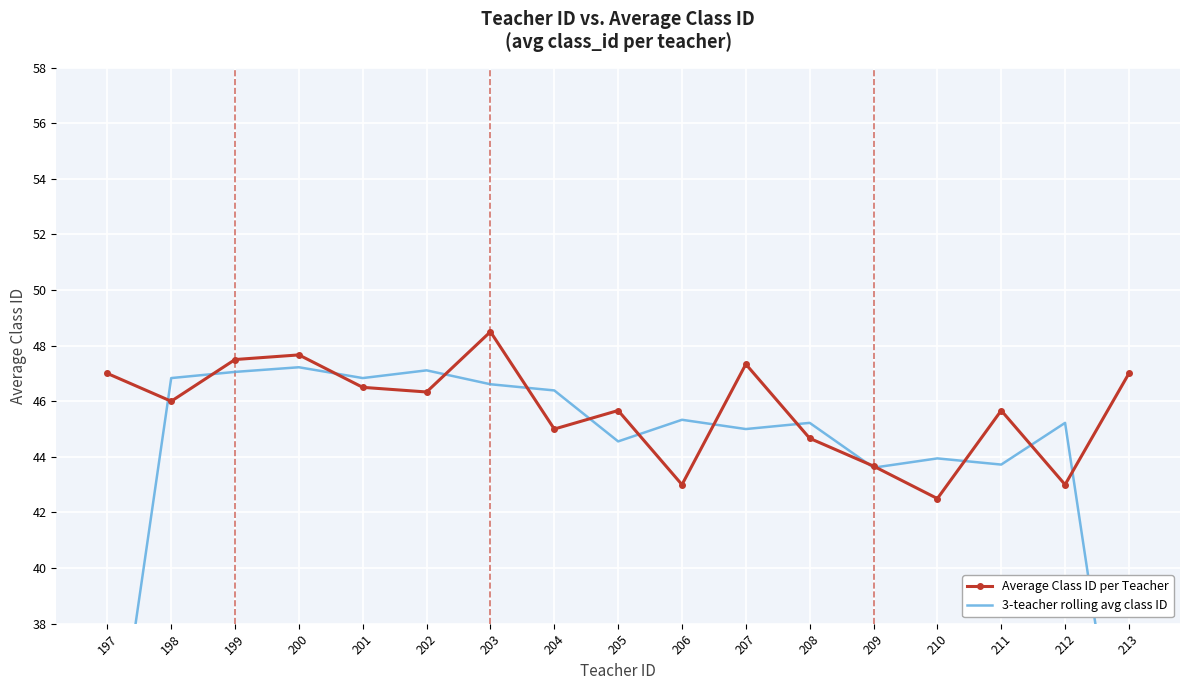

At which category does Average Class ID per Teacher reach its first local peak?

200